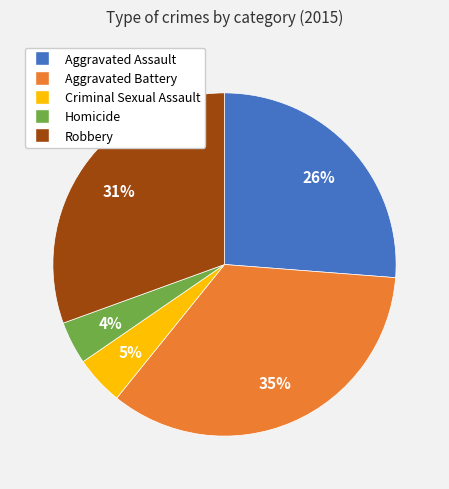

Which has a higher value, Robbery or Homicide?

Robbery